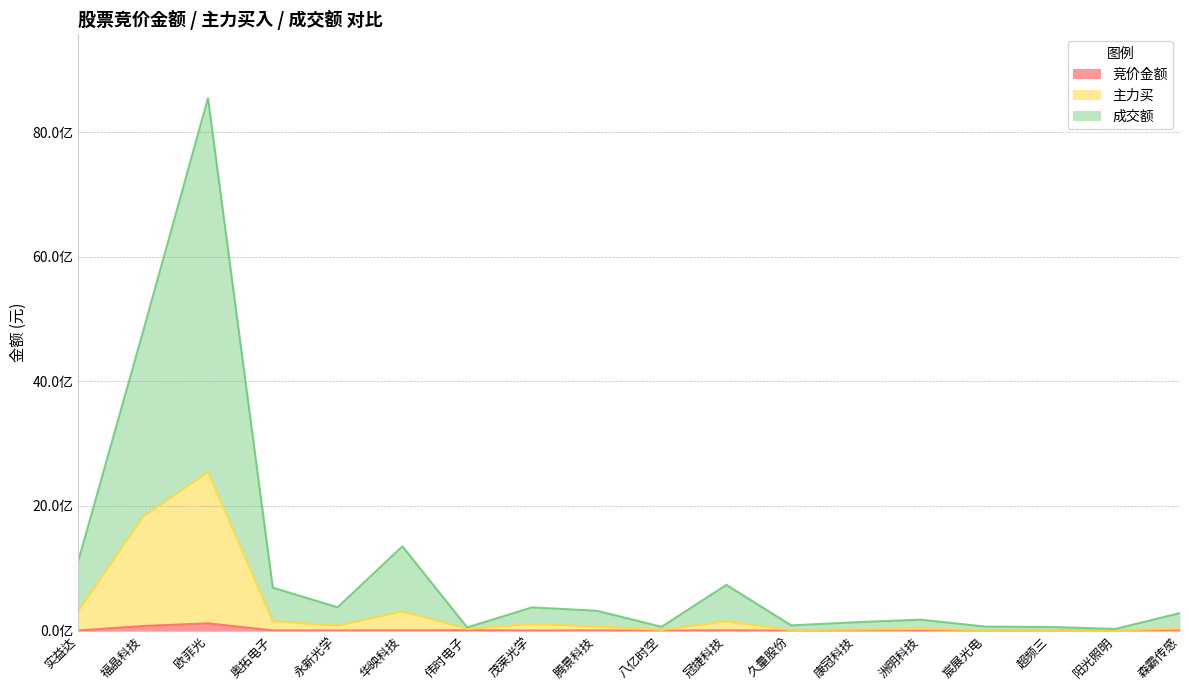

True or false: 竞价金额 and 主力买 intersect in this chart.

False